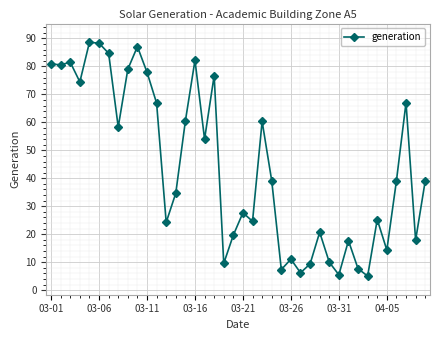

What is the greatest value displayed?

88.7